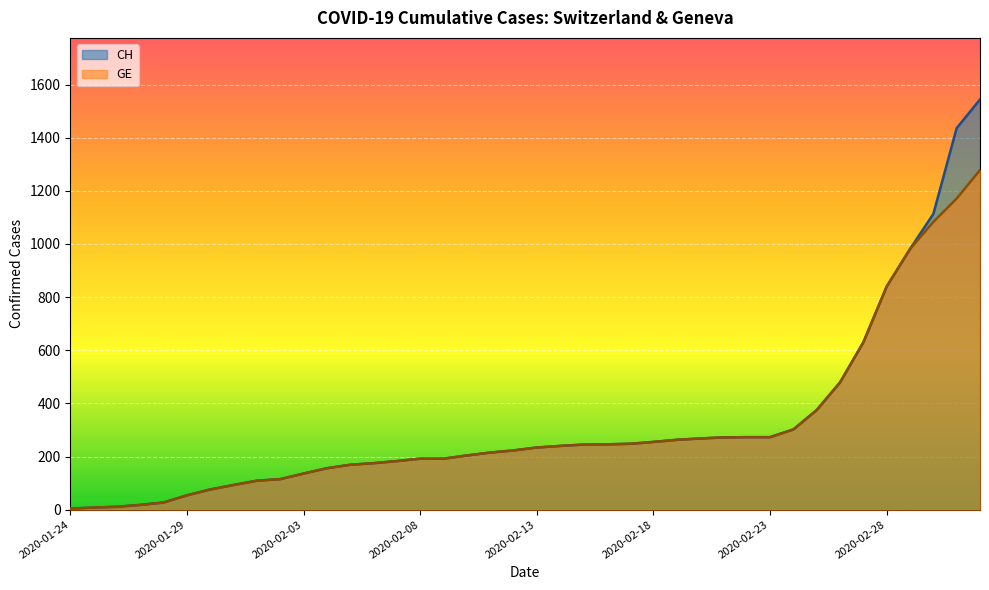

What is the sum of the CH values at 2020-01-25 and 2020-02-18?

263